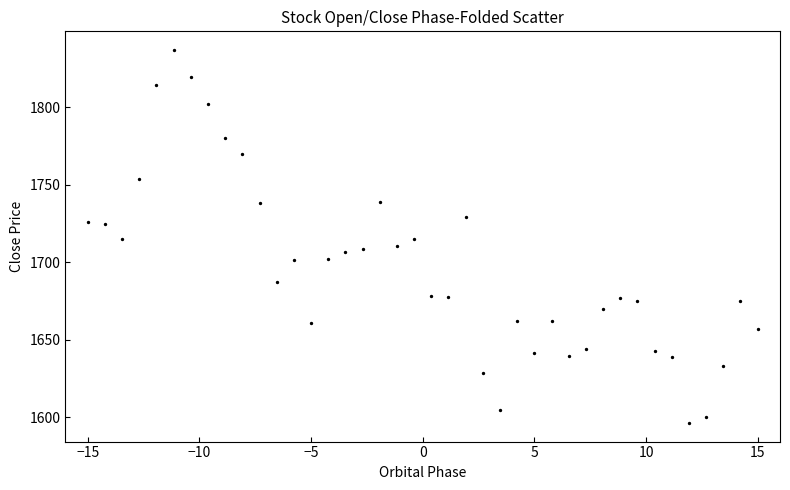

What is the range of X values (max minus min)?

30.0